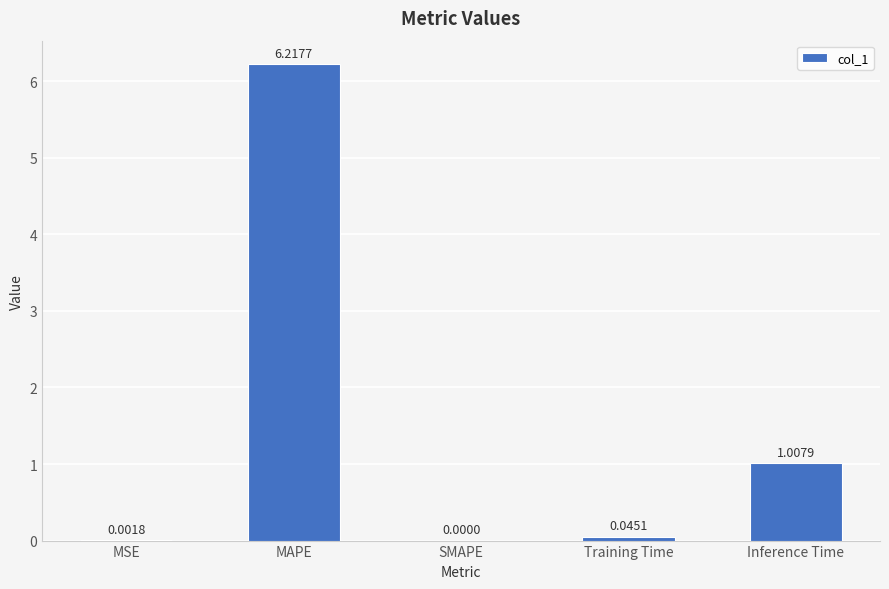

What is the change in value from MAPE to Training Time?

-6.2